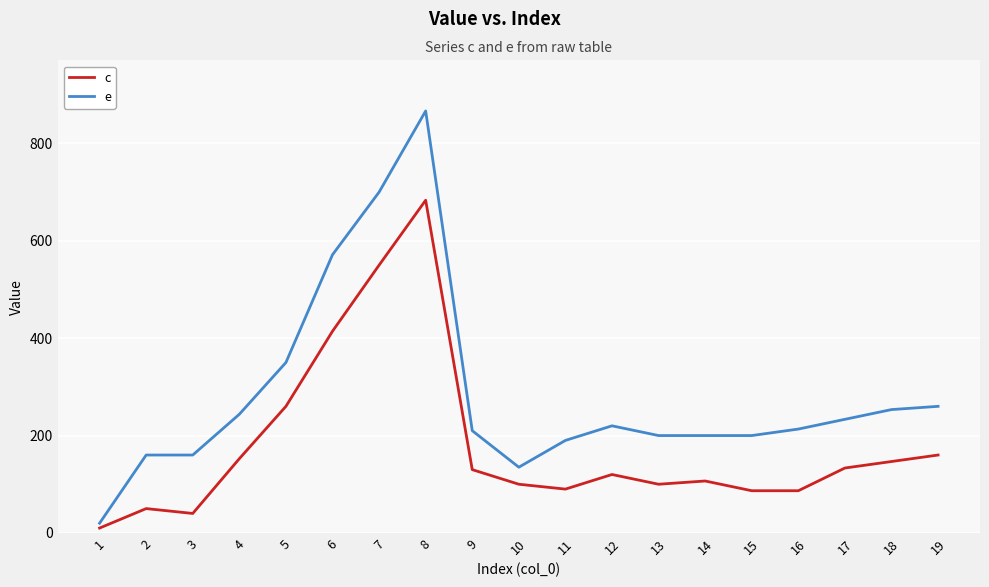

Which series has the largest total across all categories?

e